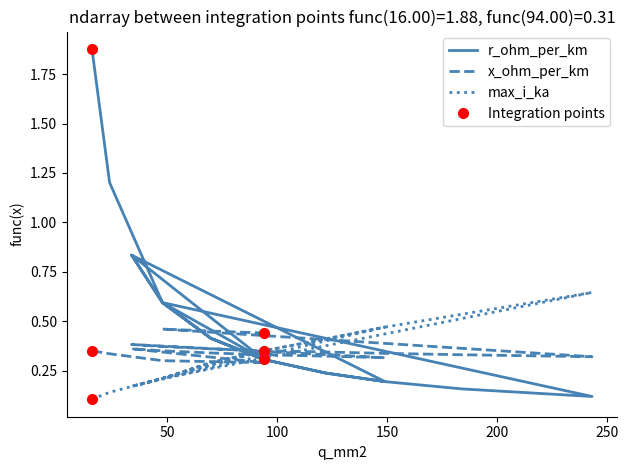

Reading left to right, list all the values displayed in this chart.

r_ohm_per_km: 1.9	1.2	0.6	0.3	0.8	0.6	0.4	0.3	0.2	0.2	0.8	0.6	0.4	0.3	0.2	0.2	0.2	0.1	0.6	0.4	0.3
x_ohm_per_km: 0.3	0.3	0.3	0.3	0.4	0.3	0.3	0.3	0.3	0.3	0.4	0.4	0.4	0.3	0.3	0.3	0.3	0.3	0.5	0.5	0.4
max_i_ka: 0.1	0.1	0.2	0.3	0.2	0.2	0.3	0.3	0.4	0.5	0.2	0.2	0.3	0.3	0.4	0.5	0.5	0.6	0.2	0.3	0.3